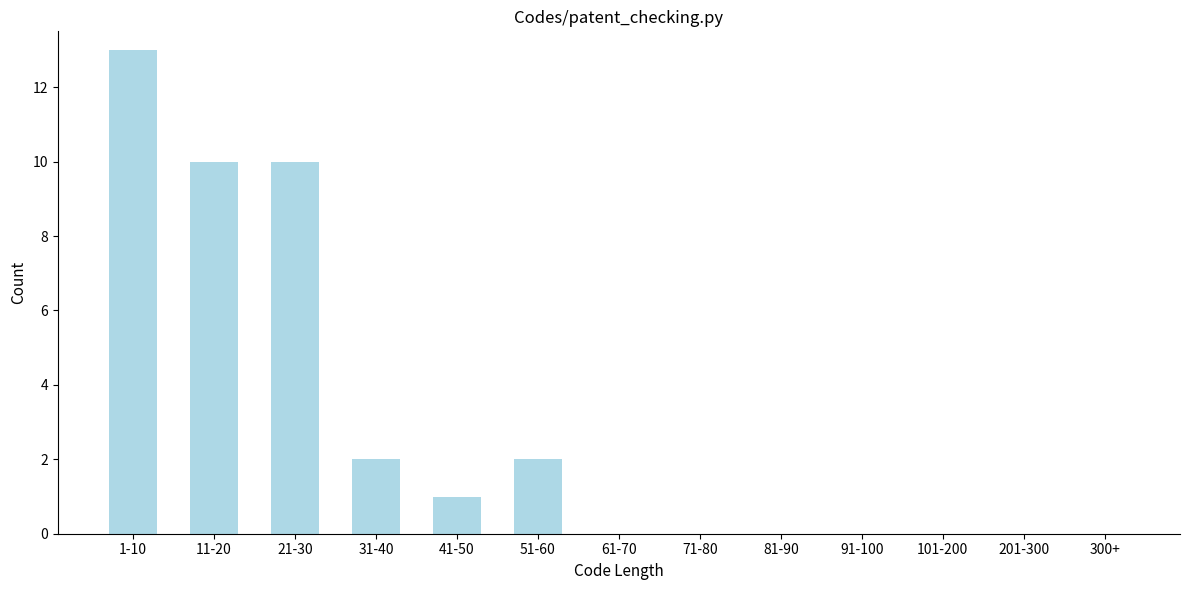

Reading left to right, extract all data points from this chart.

1-10=13	11-20=10	21-30=10	31-40=2	41-50=1	51-60=2	61-70=0	71-80=0	81-90=0	91-100=0	101-200=0	201-300=0	300+=0